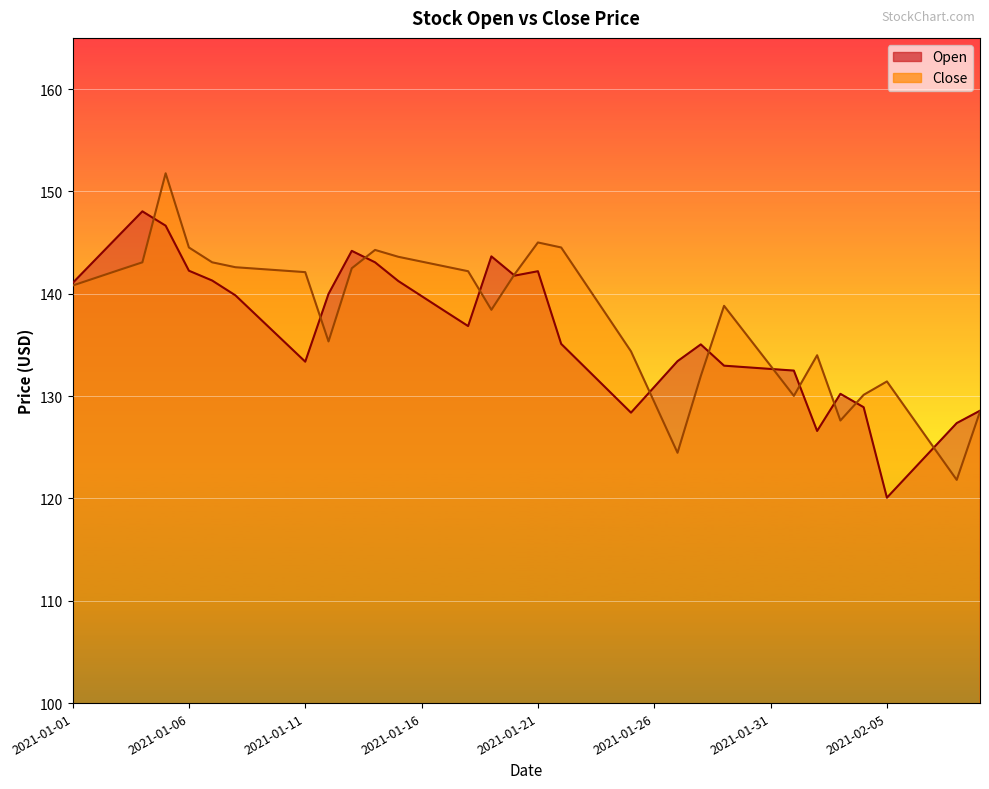

Where is the first local minimum for Open?

2021-01-11